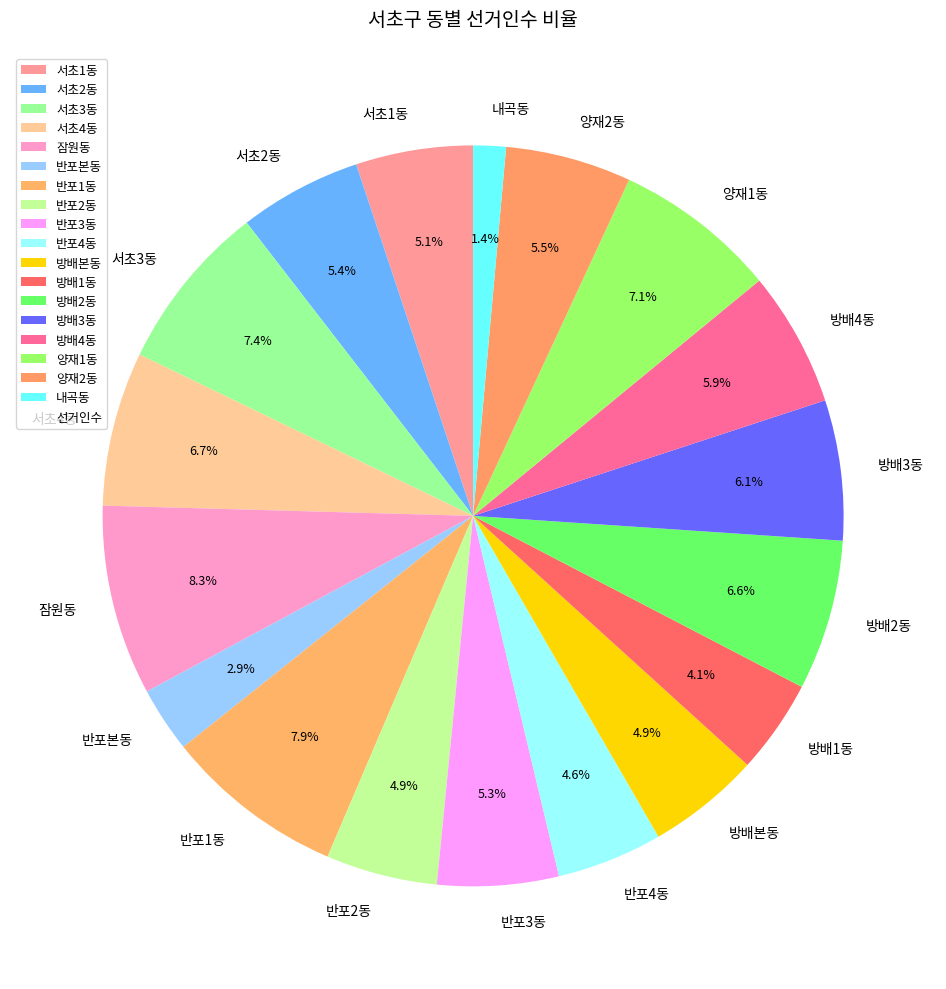

Which has a higher value, 양재2동 or 서초3동?

서초3동